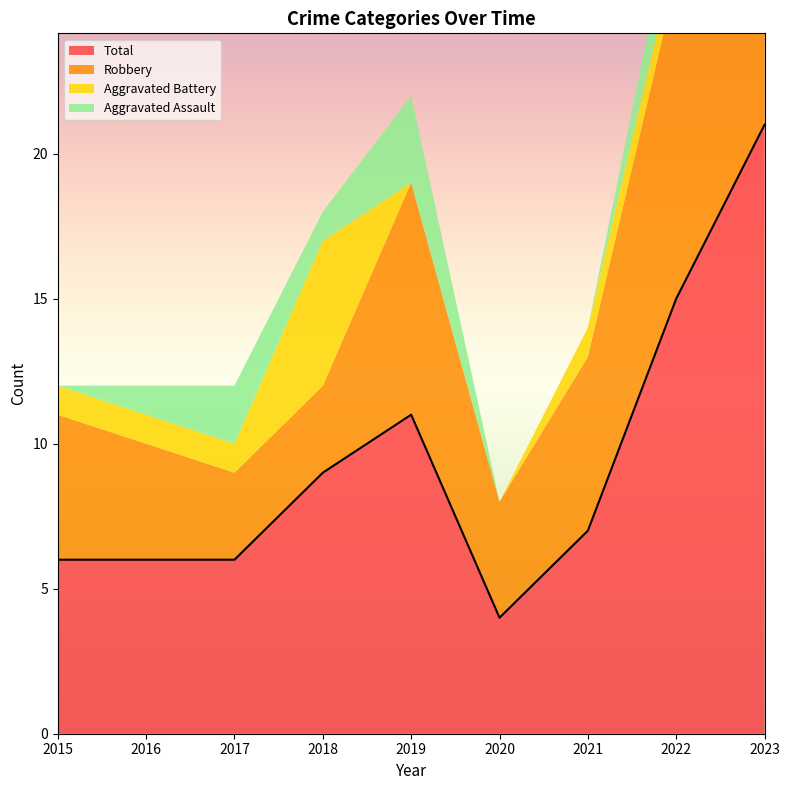

What are all the series names shown in the legend?

Aggravated Assault, Aggravated Battery, Robbery, Total